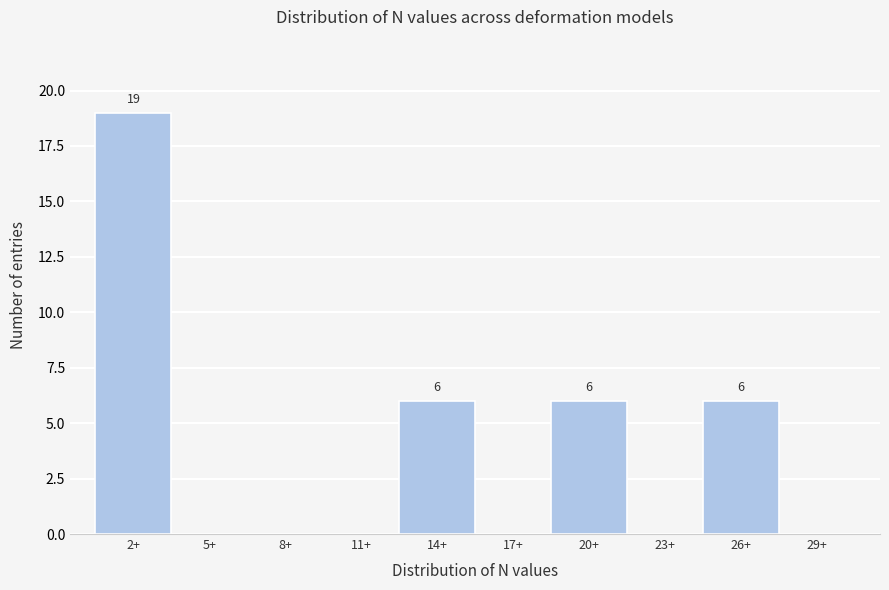

Reading left to right, list all the values displayed in this chart.

2+=19	5+=0	8+=0	11+=0	14+=6	17+=0	20+=6	23+=0	26+=6	29+=0